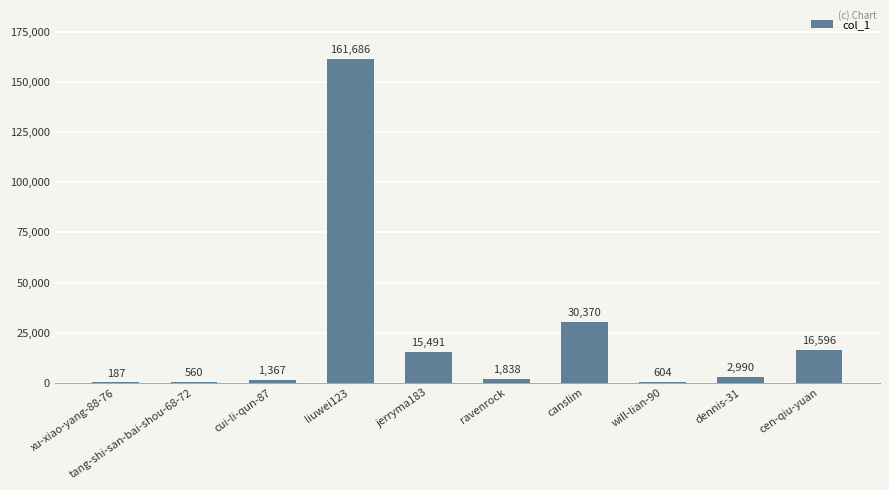

What is the maximum value shown in the chart?

161686